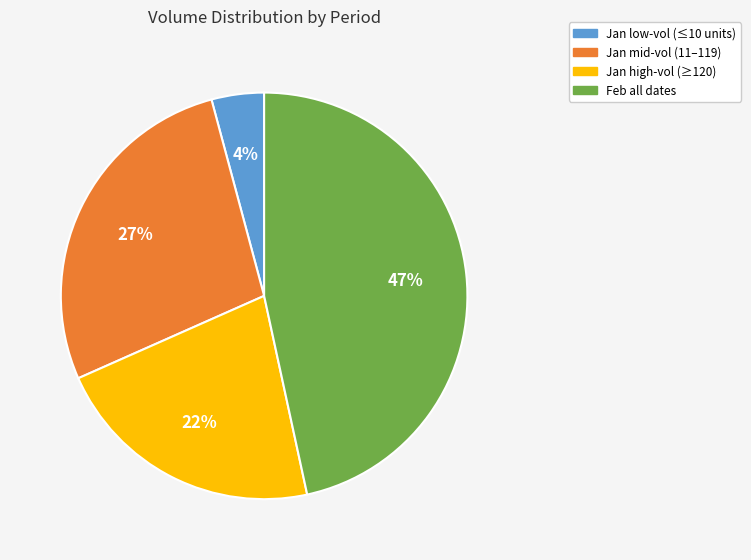

To the nearest percent, what is the average slice percentage?

25%